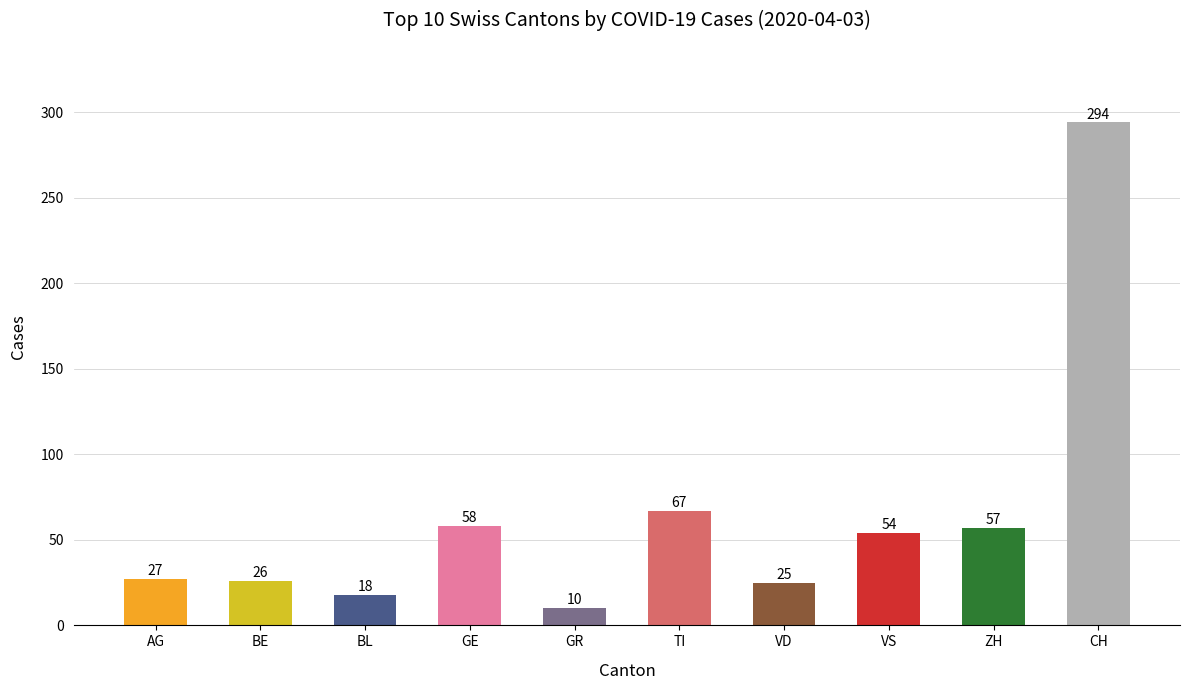

What position from the left is VS?

8